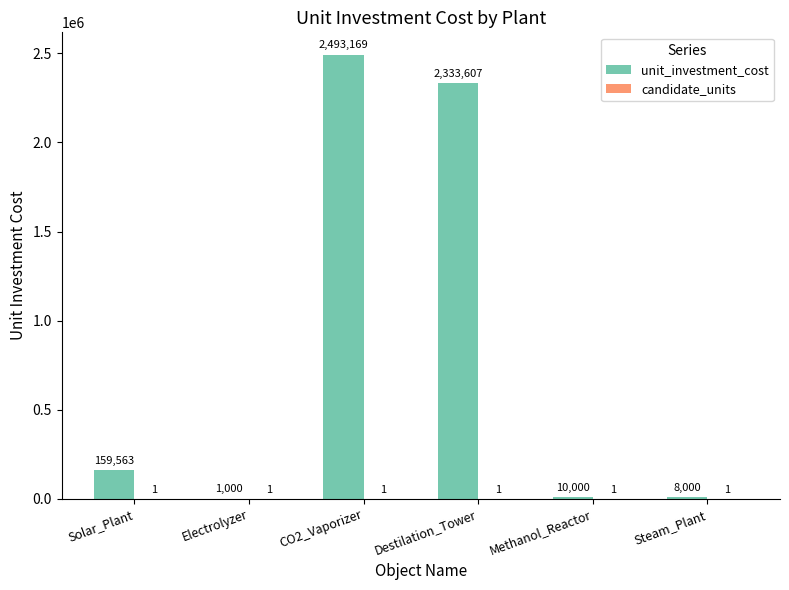

What is the difference between the unit_investment_cost values at Destilation_Tower and Electrolyzer?

2332606.6